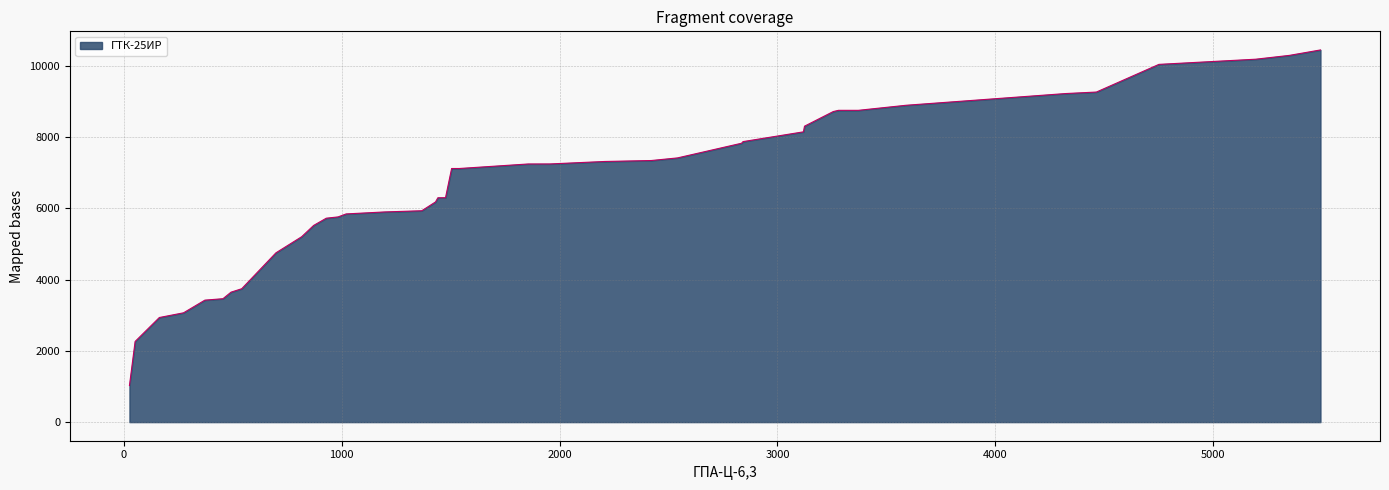

What is the difference between the maximum and minimum values?

9419